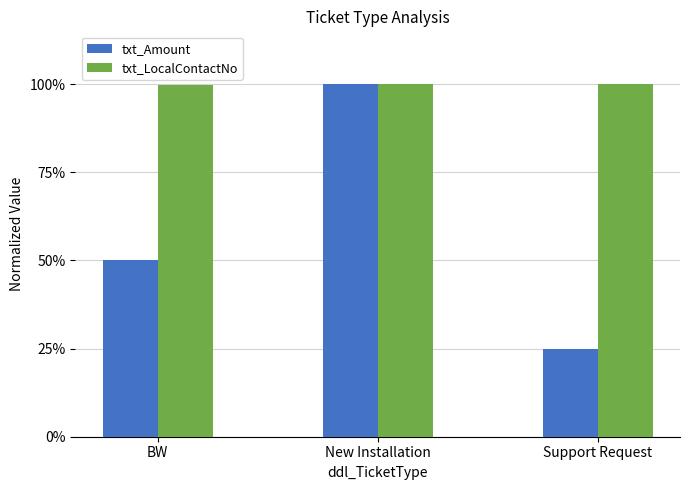

What position from the left is Support Request?

3